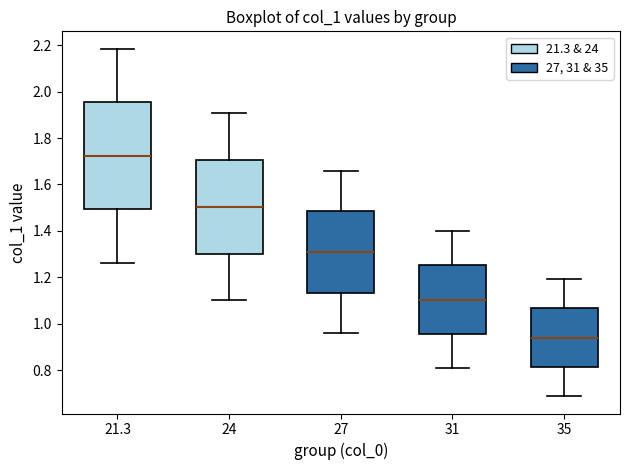

Reading left to right, transcribe this box plot: for each box, give where its median line is, the range the box spans, and where its two whiskers end, as read against the y-axis. The values are not printed on the chart, so give them approximately, as read against the axis.

21.3: median 1.72, box 1.50 to 1.96, whiskers 1.26 to 2.18
24: median 1.50, box 1.30 to 1.70, whiskers 1.10 to 1.90
27: median 1.30, box 1.14 to 1.48, whiskers 0.96 to 1.66
31: median 1.10, box 0.96 to 1.26, whiskers 0.80 to 1.40
35: median 0.94, box 0.82 to 1.06, whiskers 0.68 to 1.20